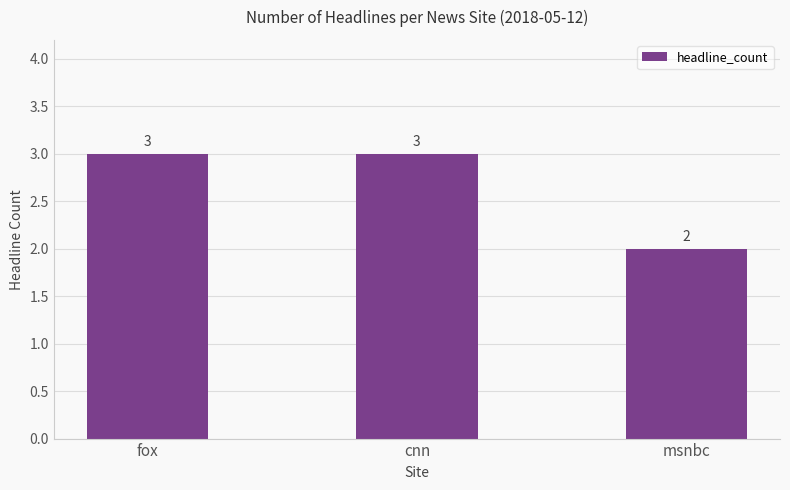

True or false: the data shows 1 at cnn.

False